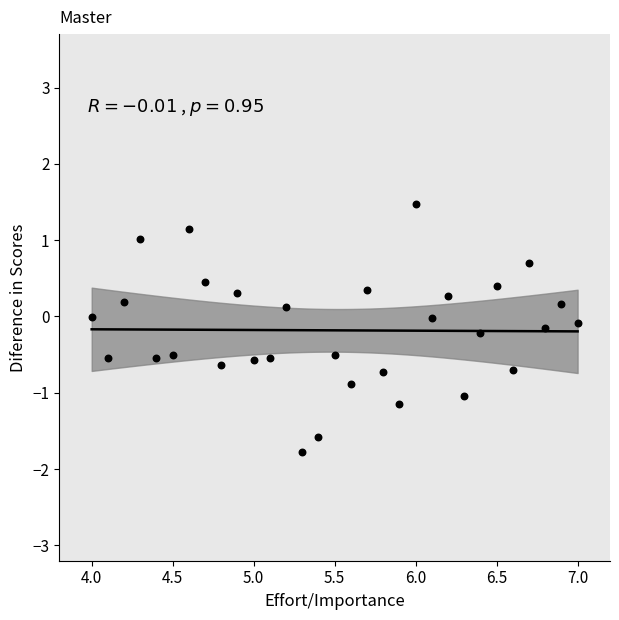

What is the range of Y values (max minus min)?

3.3